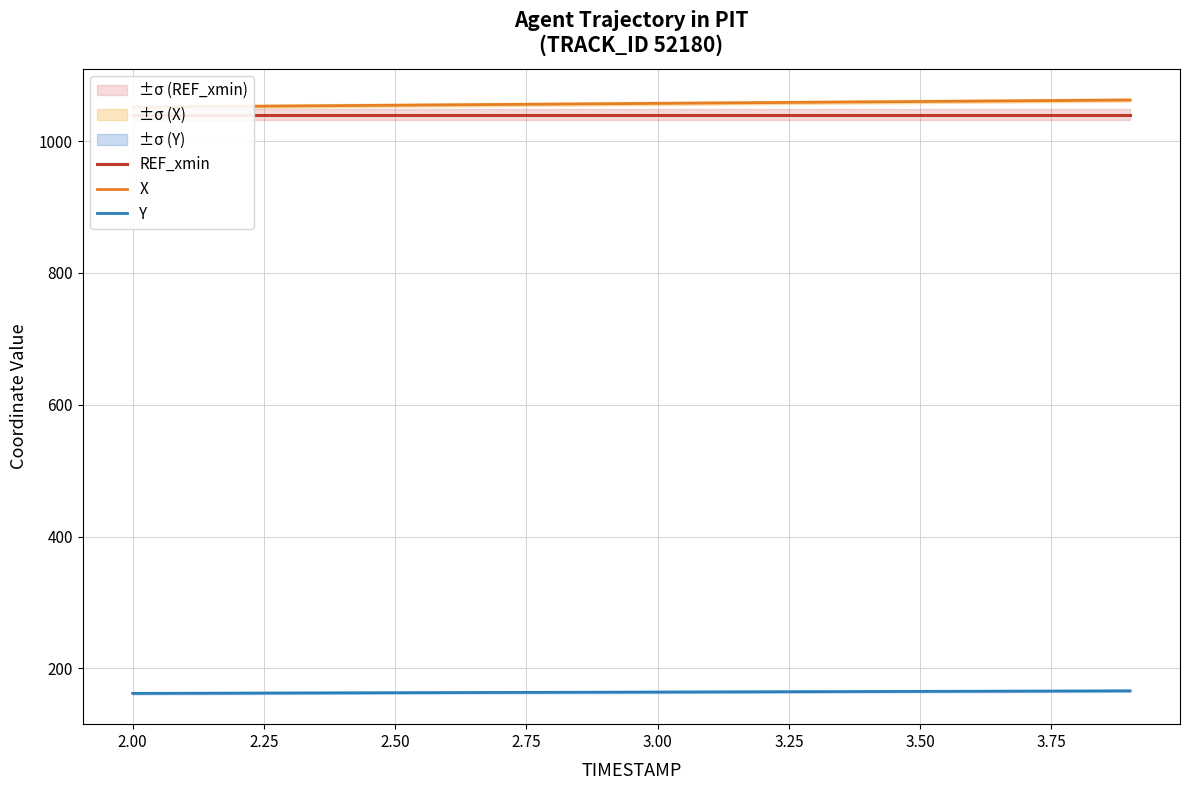

What is the value of the REF_xmin point at the 10th from the left?

1040.3